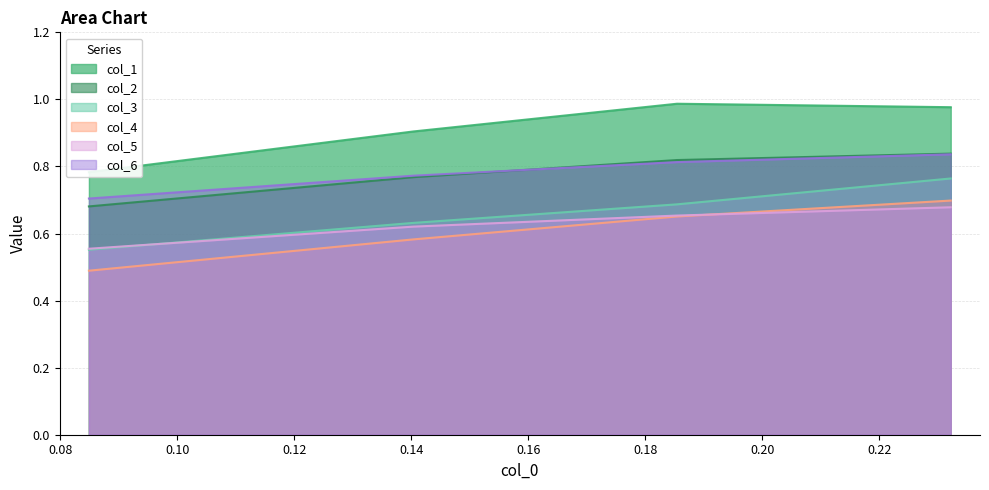

True or false: col_4 and col_6 cross at least once.

False